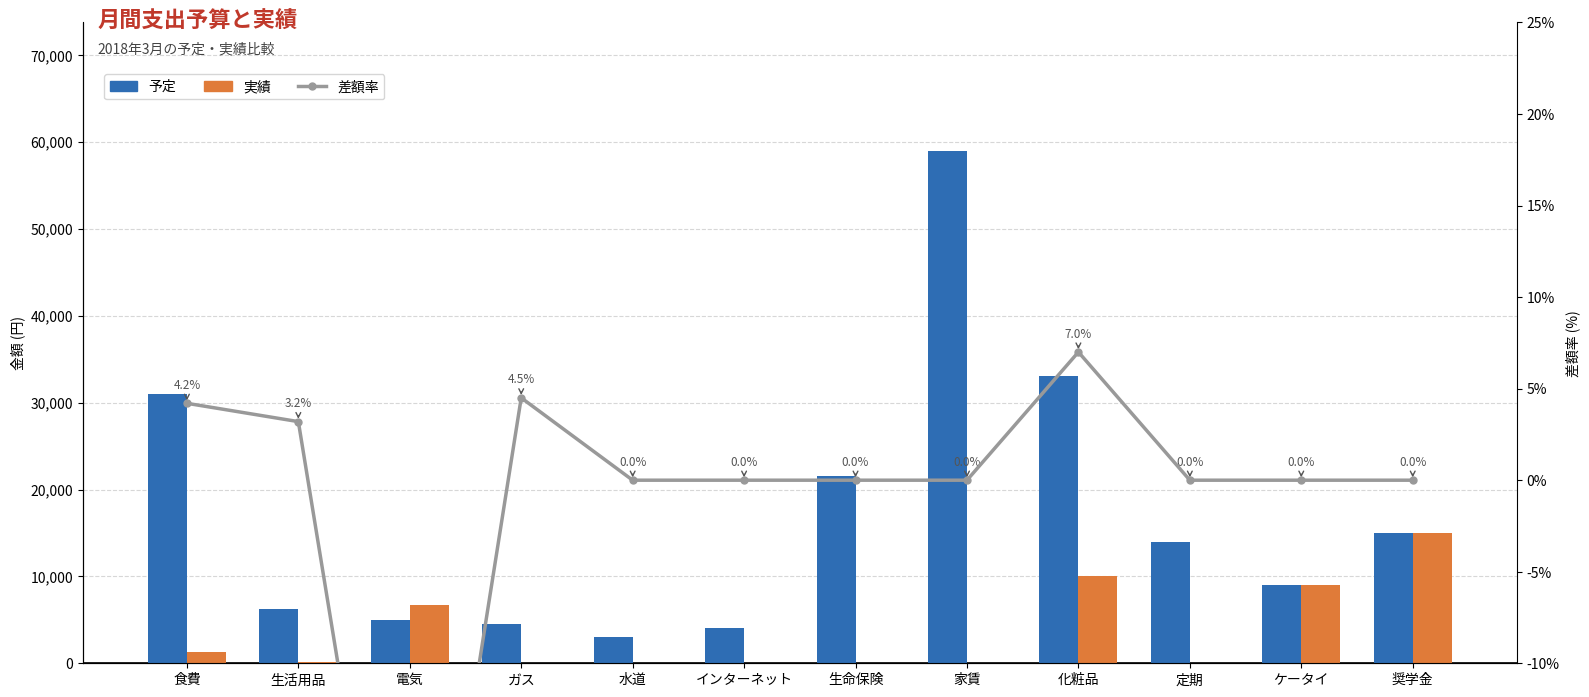

Reading right to left, what are all the values shown in this chart?

予定: 奨学金=15000.0	ケータイ=9000.0	定期=14000.0	化粧品=33100.0	家賃=59000.0	生命保険=21500.0	インターネット=4100.0	水道=3000.0	ガス=4500.0	電気=5000.0	生活用品=6200.0	食費=31000.0
実績: 奨学金=15000.0	ケータイ=9000.0	定期=0.0	化粧品=10000.0	家賃=0.0	生命保険=0.0	インターネット=0.0	水道=0.0	ガス=0.0	電気=6700.0	生活用品=200.0	食費=1300.0
差額率: 奨学金=0.0	ケータイ=0.0	定期=0.0	化粧品=7.0	家賃=0.0	生命保険=0.0	インターネット=0.0	水道=0.0	ガス=4.5	電気=-34.0	生活用品=3.2	食費=4.2